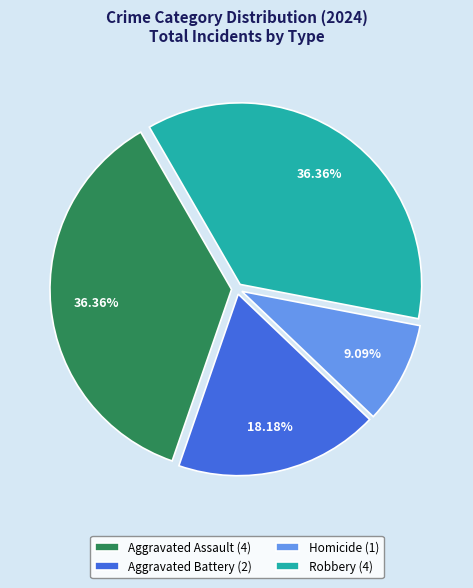

Is Robbery (4) the majority of the pie?

No